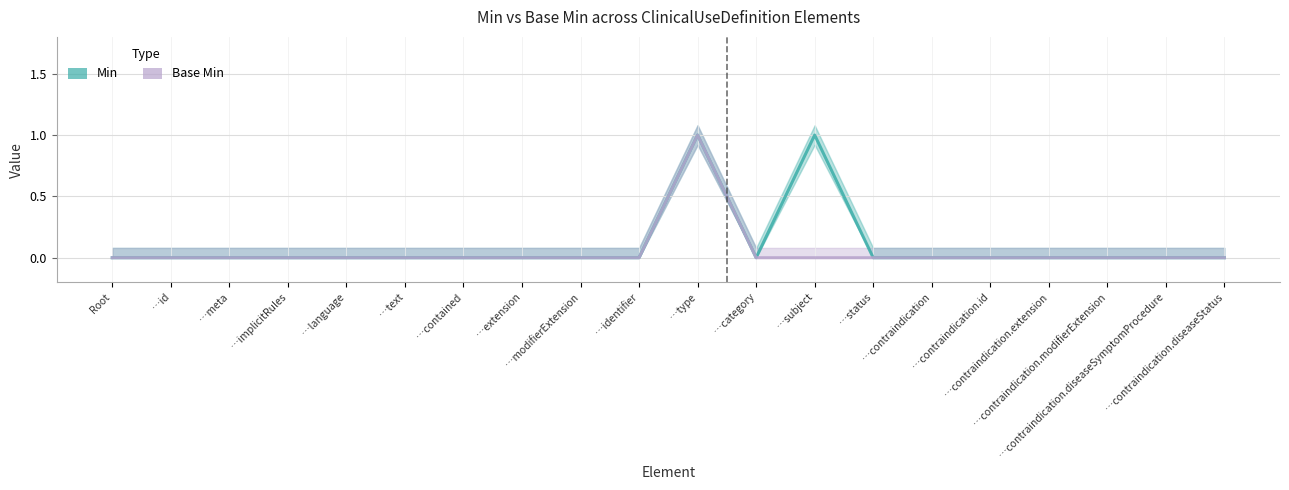

What is the label of the 2nd point from the right?

…contraindication.diseaseSymptomProcedure